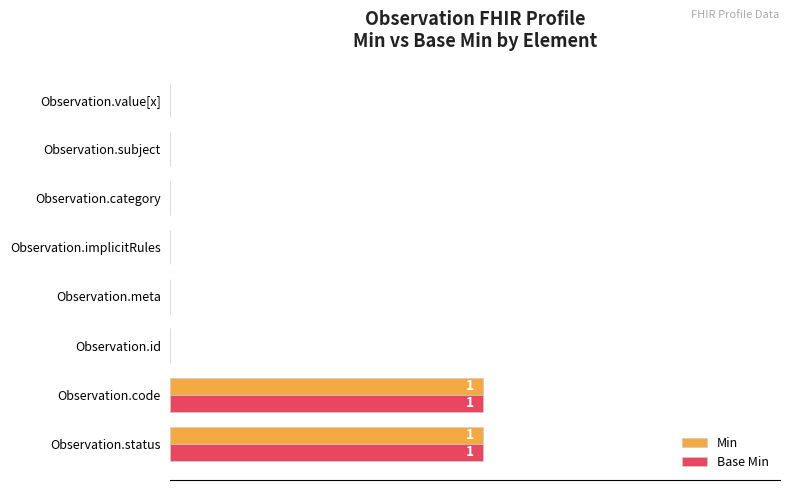

What are all the series names shown in the legend?

Min, Base Min